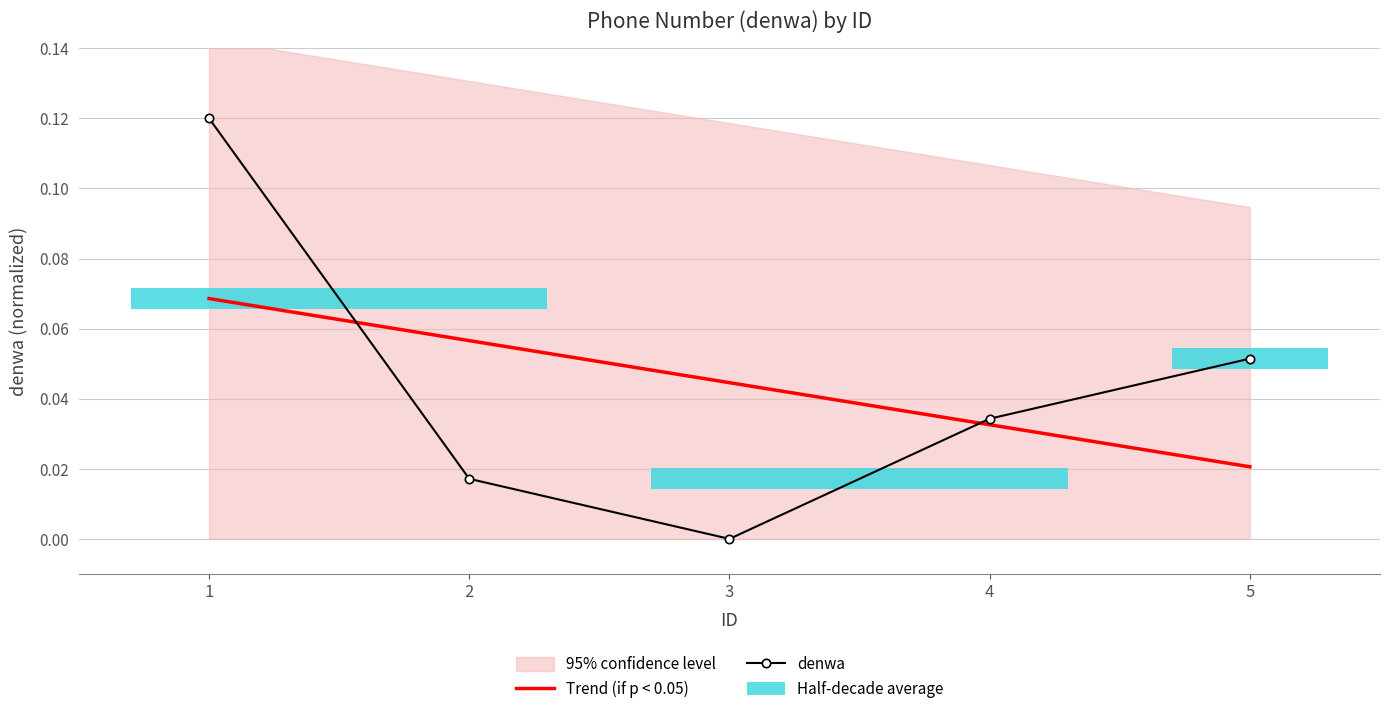

How many denwa values are between 0 and 1?

5